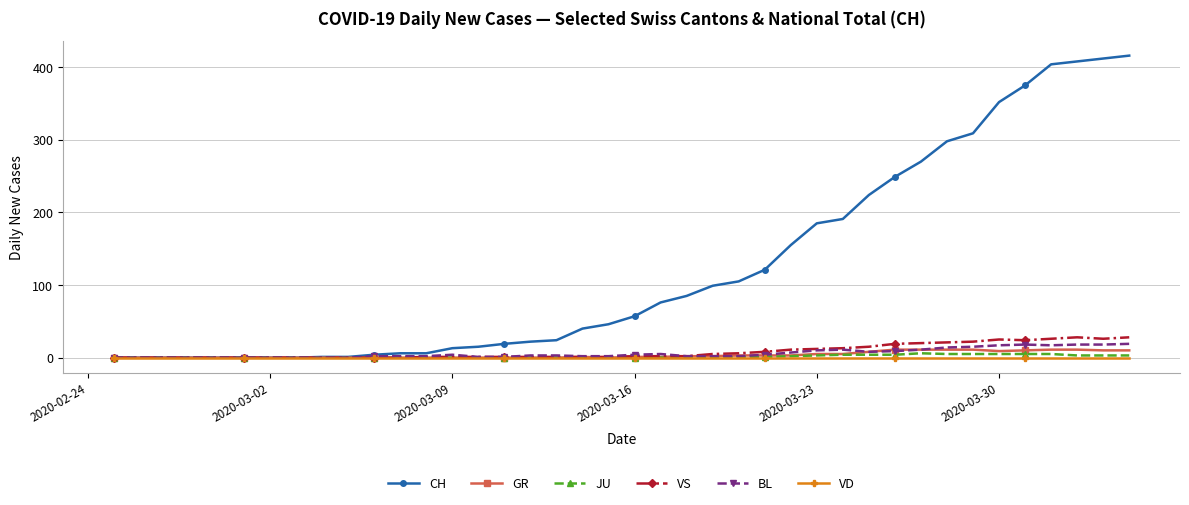

Which series has the largest total across all categories?

CH